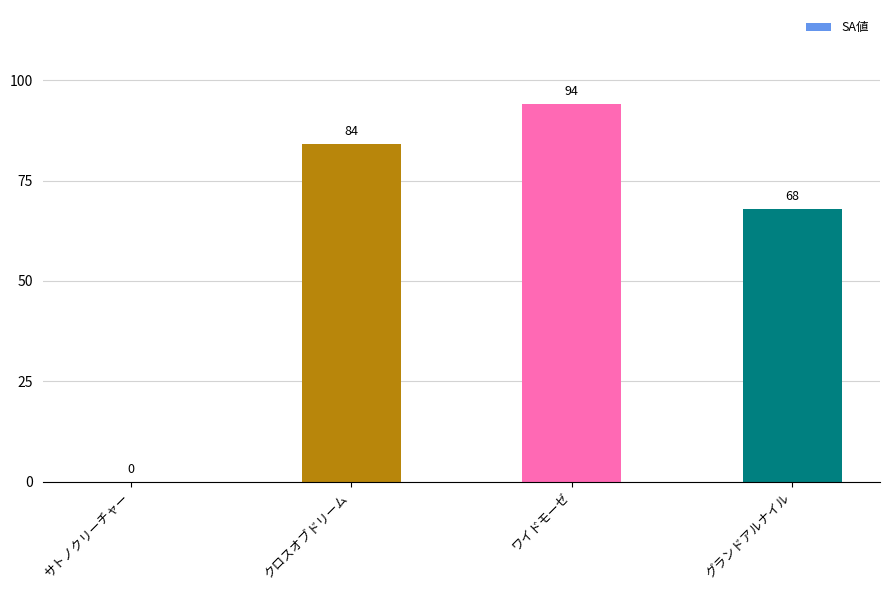

Read the value at グランドアルナイル, to the nearest 10.

70